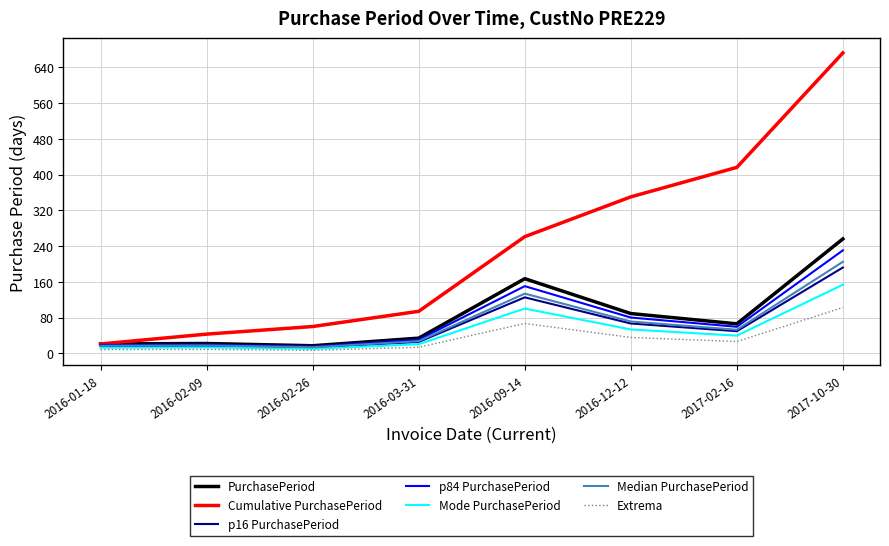

Which series has the largest total across all categories?

Cumulative PurchasePeriod